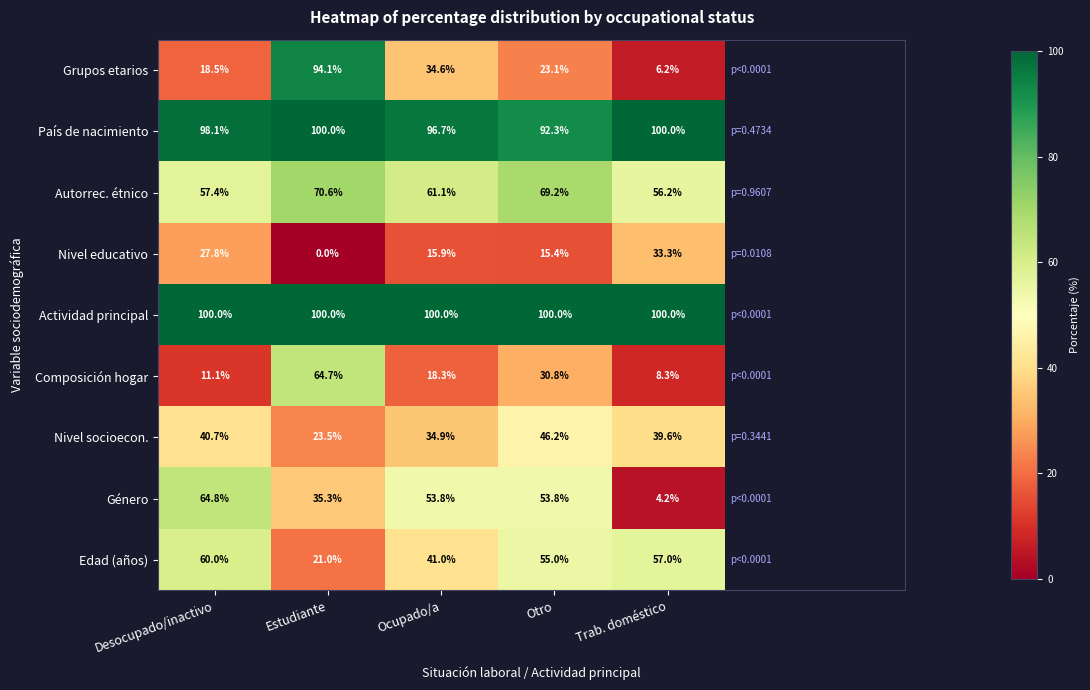

At Desocupado/inactivo, list the series in order from smallest to largest.

Composición hogar, Grupos etarios, Nivel educativo, Nivel socioecon., Autorrec. étnico, Edad (años), Género, País de nacimiento, Actividad principal